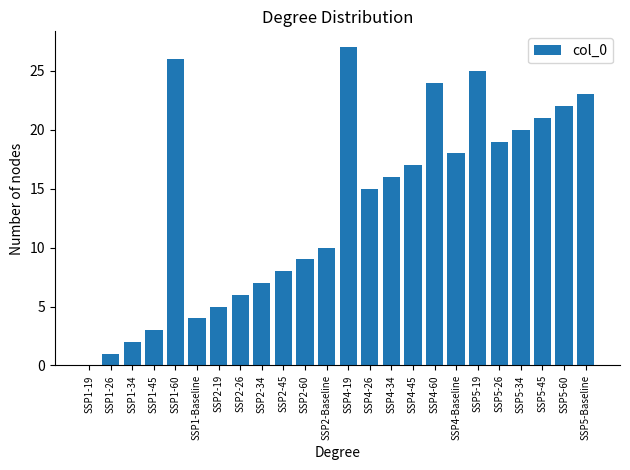

What is the change in value from SSP1-Baseline to SSP2-Baseline?

+6